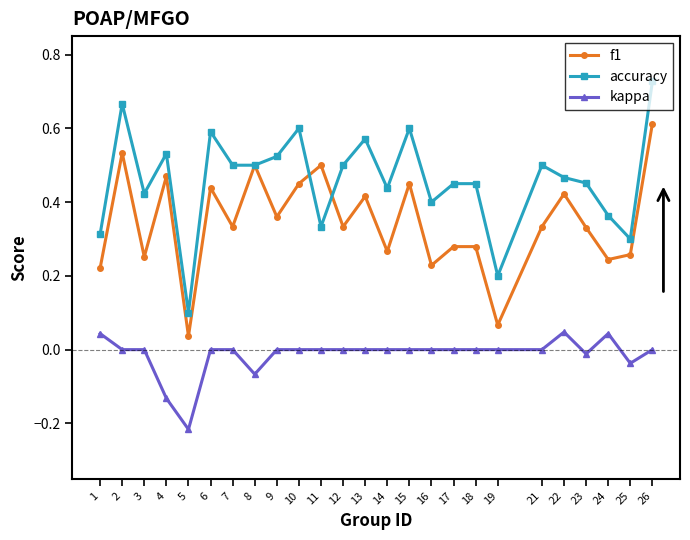

True or false: f1 has more than 1 interior local peaks.

True